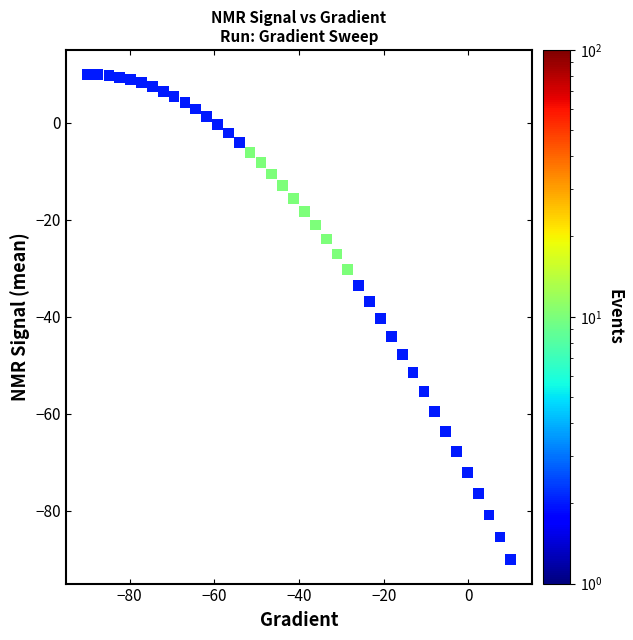

What is the range of Y values (max minus min)?

100.0